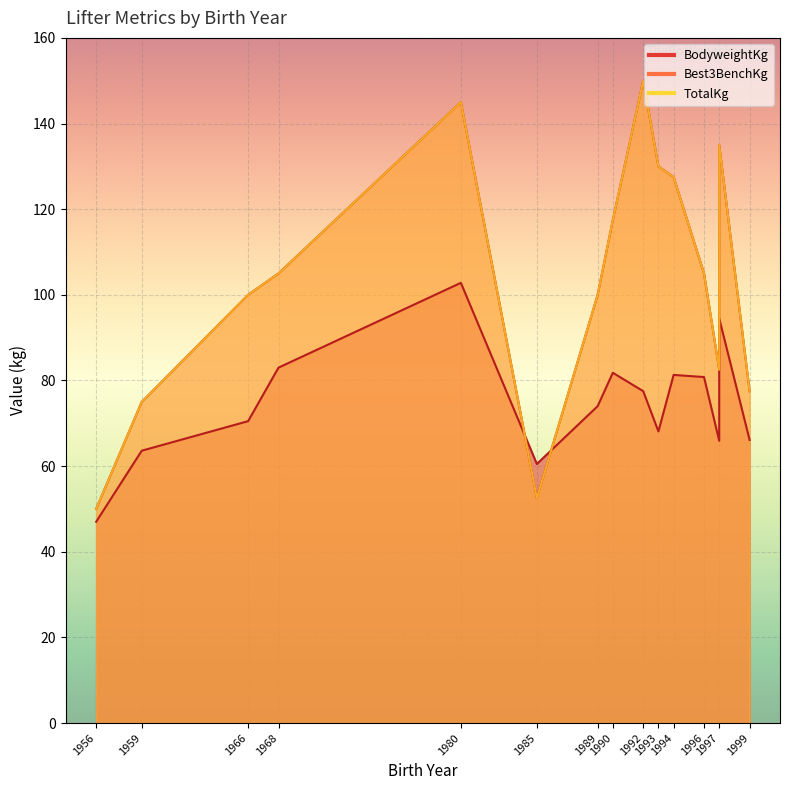

At 1993, list the series in order from smallest to largest.

BodyweightKg, Best3BenchKg, TotalKg